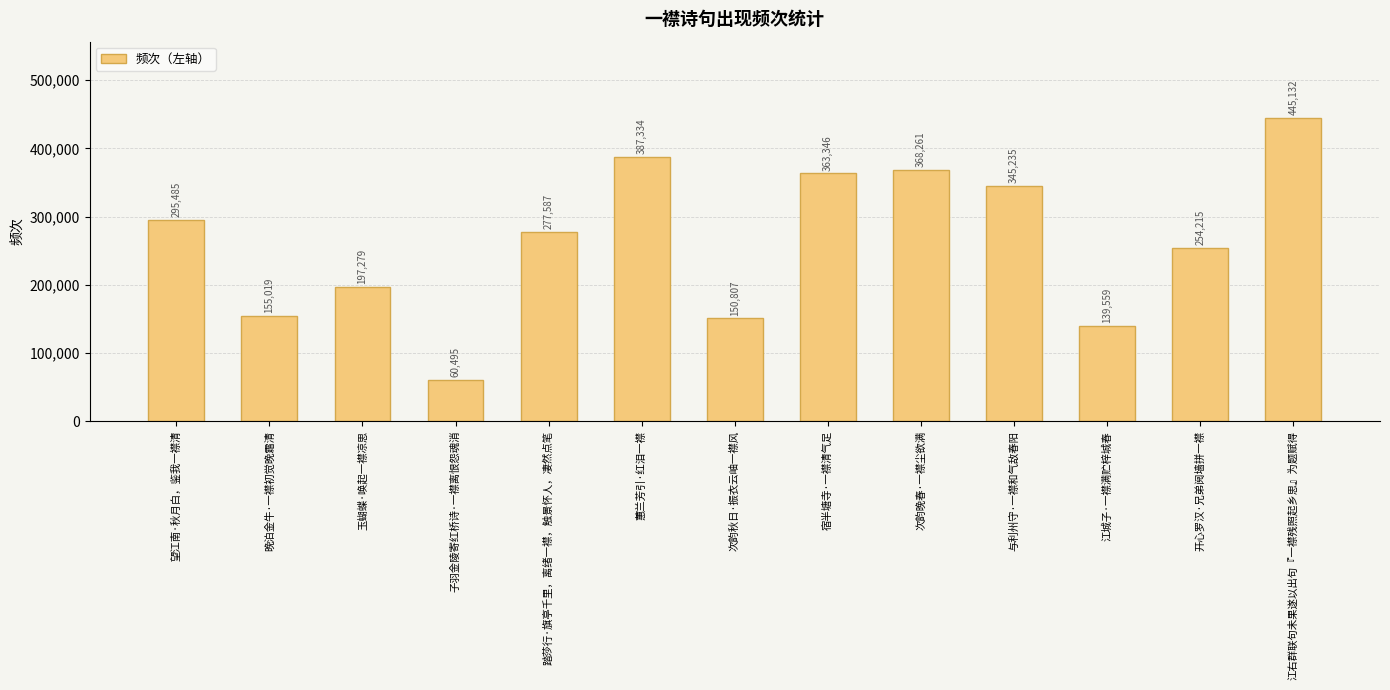

Reading left to right, list all the values displayed in this chart.

295485	155019	197279	60495	277587	387334	150807	363346	368261	345235	139559	254215	445132